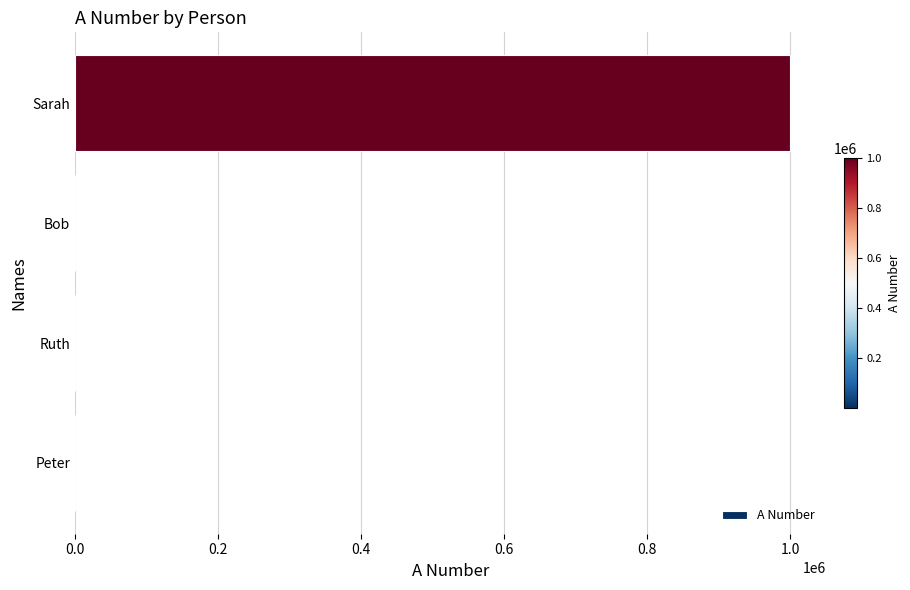

Is it true that the value at Sarah is 1531423.0?

False